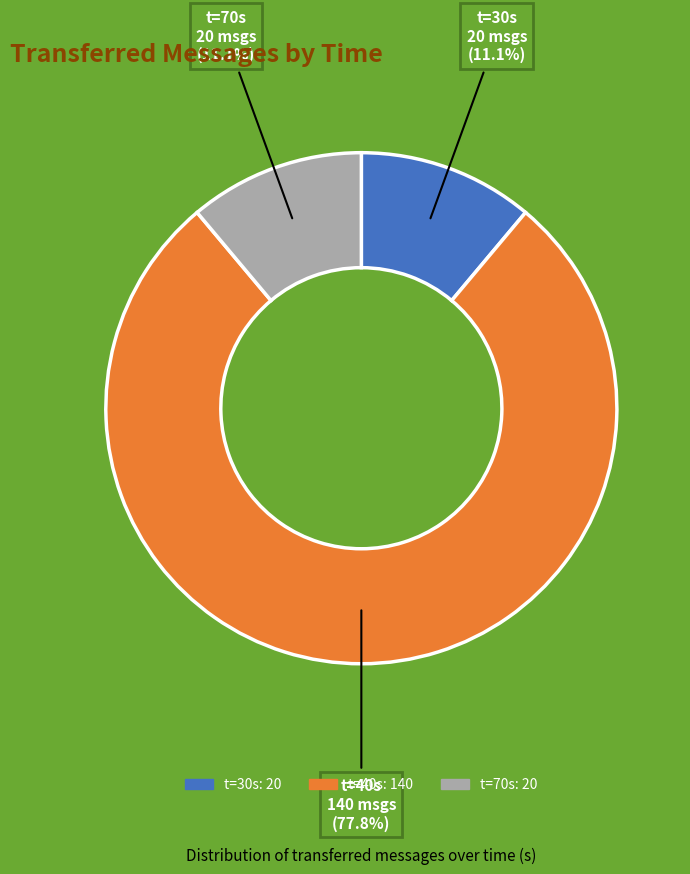

Does any single category account for the majority?

Yes